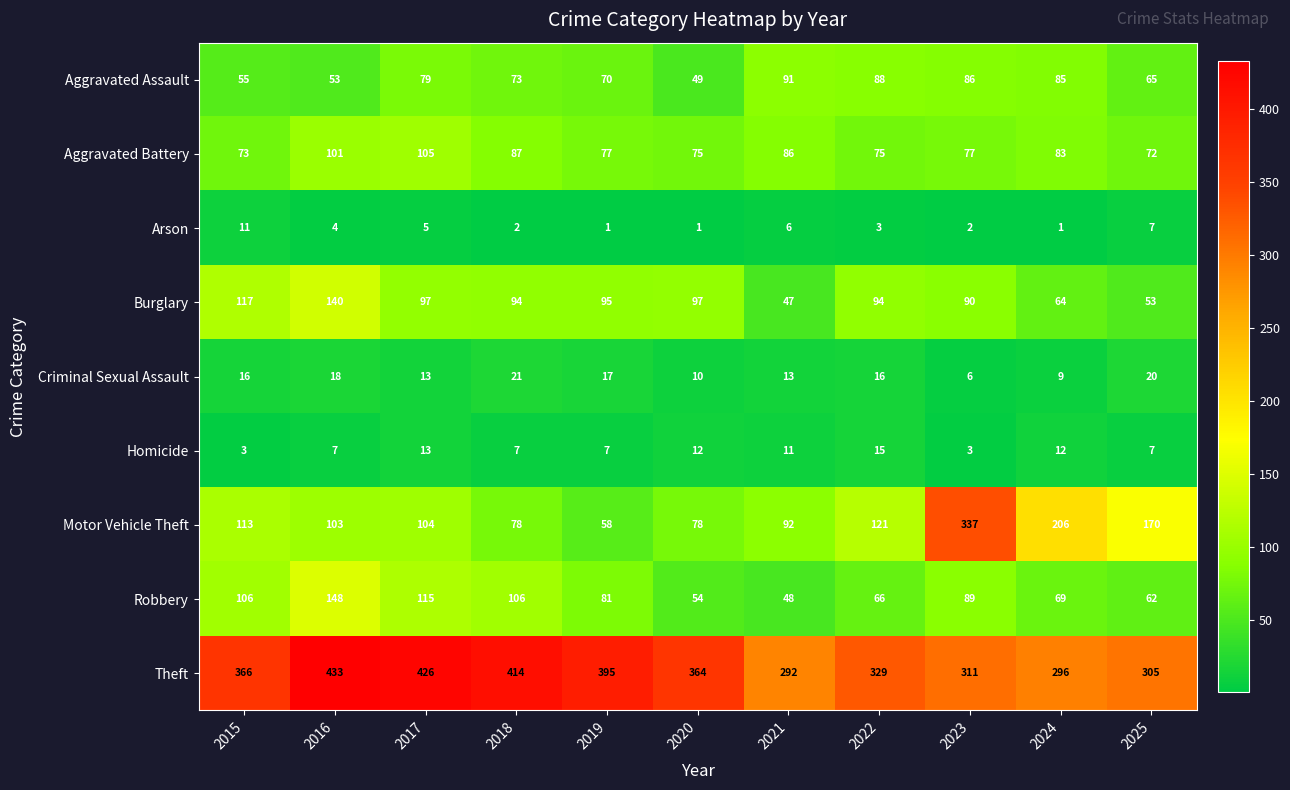

How many series are shown in this chart?

9